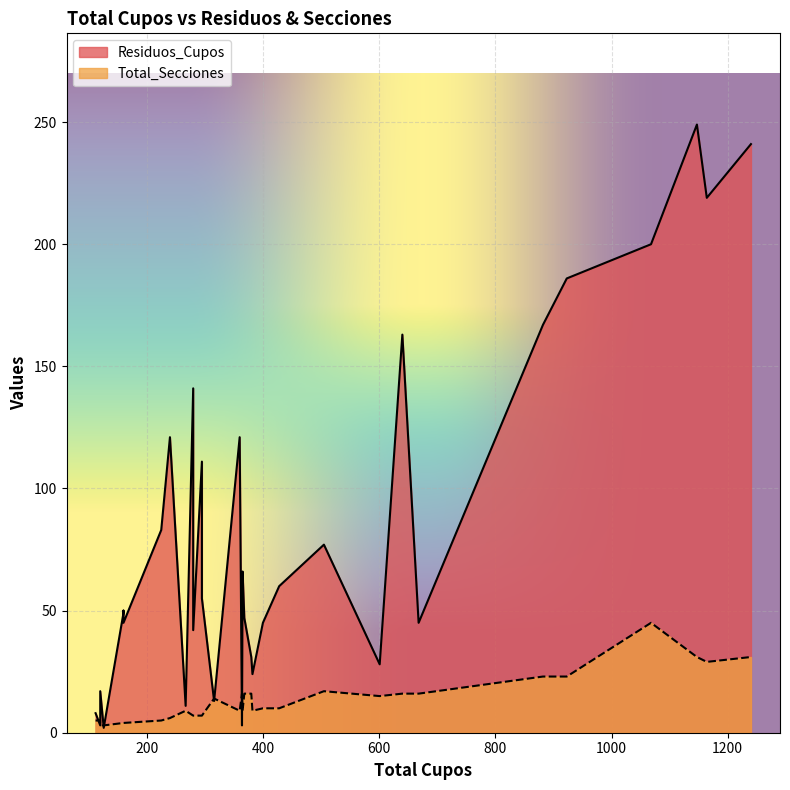

What is the smallest value displayed?

2